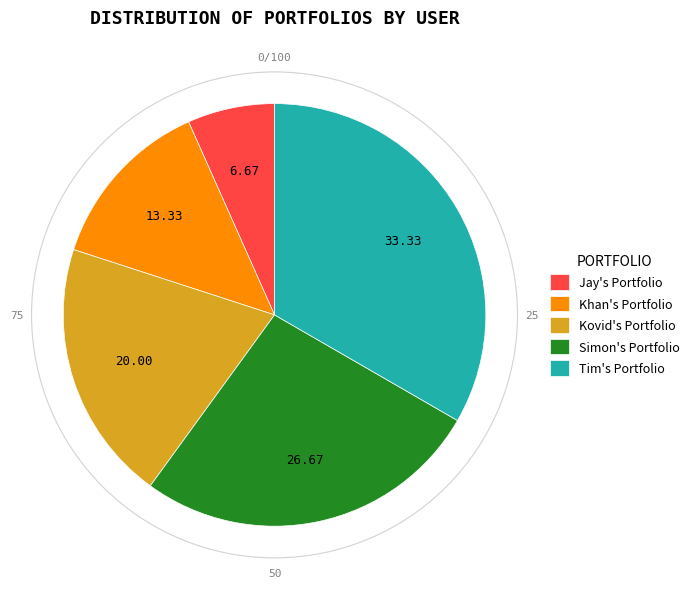

Count the number of slices in the pie.

5